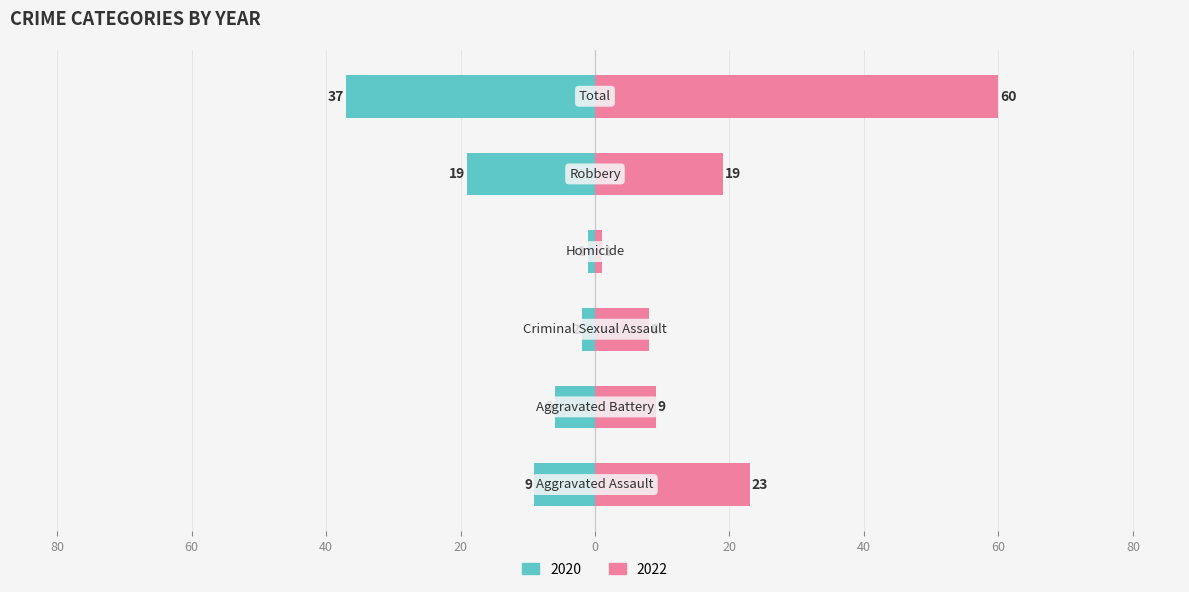

Reading left to right, what are all the values shown in this chart?

2020: -9	-6	-2	-1	-19	-37
2022: 23	9	8	1	19	60